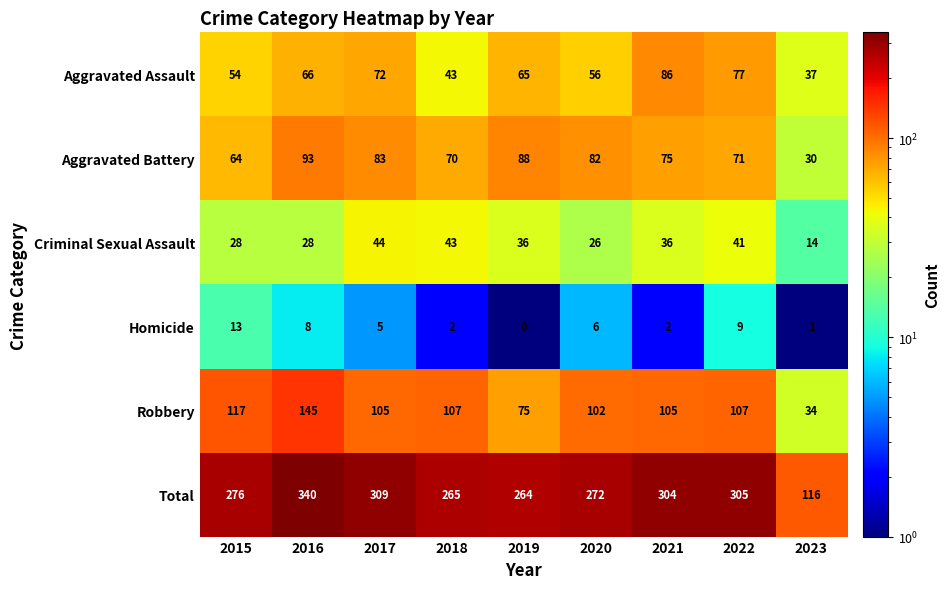

What is the difference between the highest and lowest values at 2015?

263